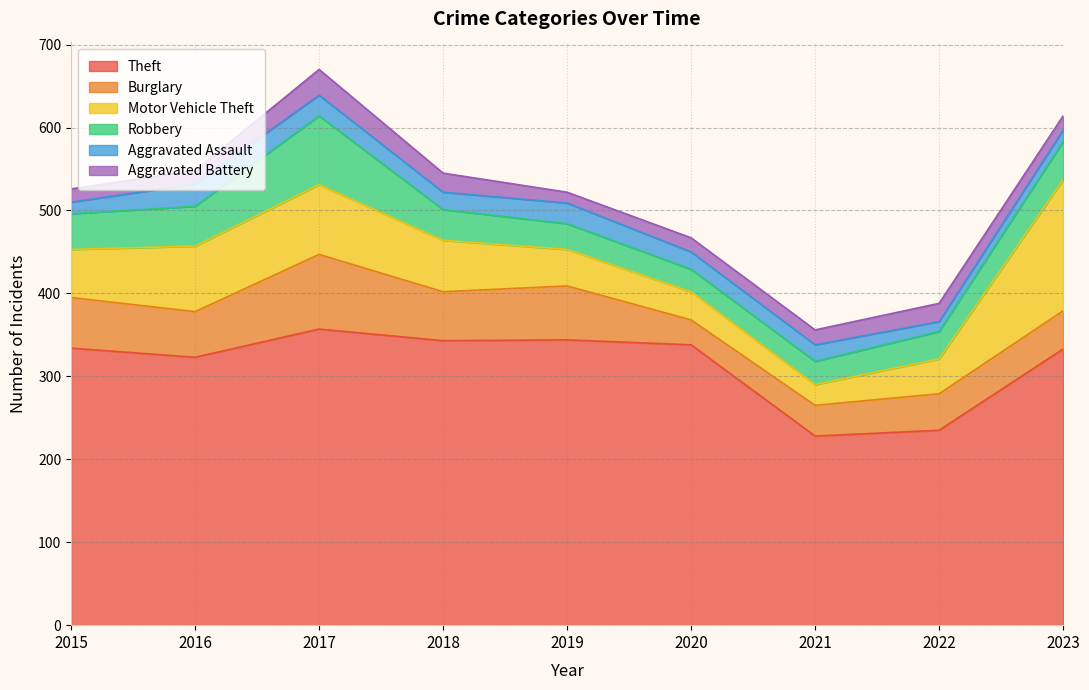

Which series has the largest total across all categories?

Theft